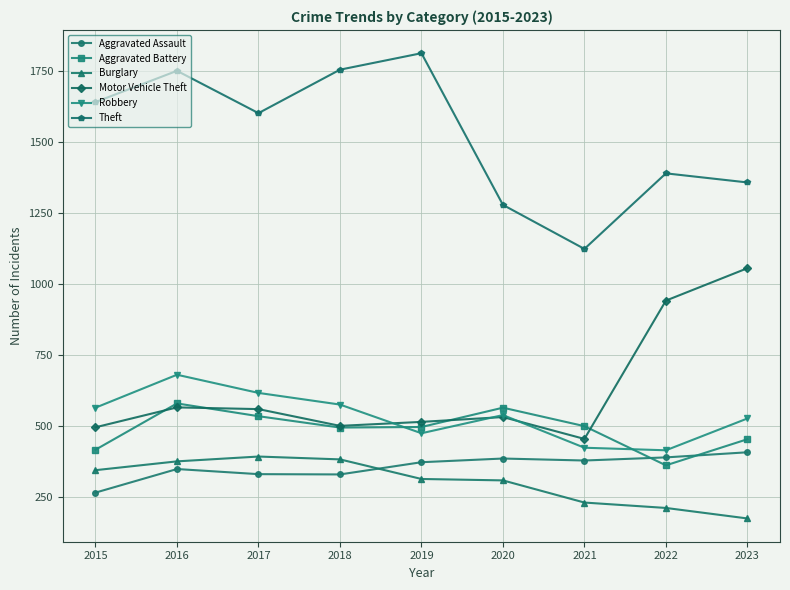

What is the average value of the Aggravated Assault series?

355